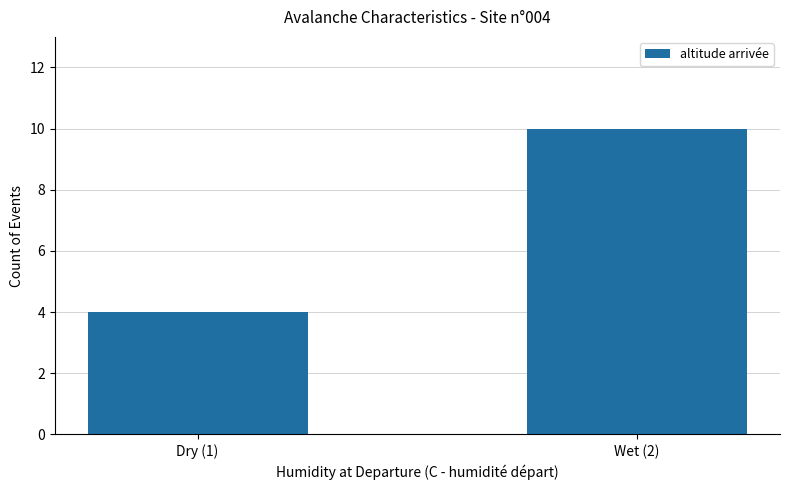

How many values are below 10?

1